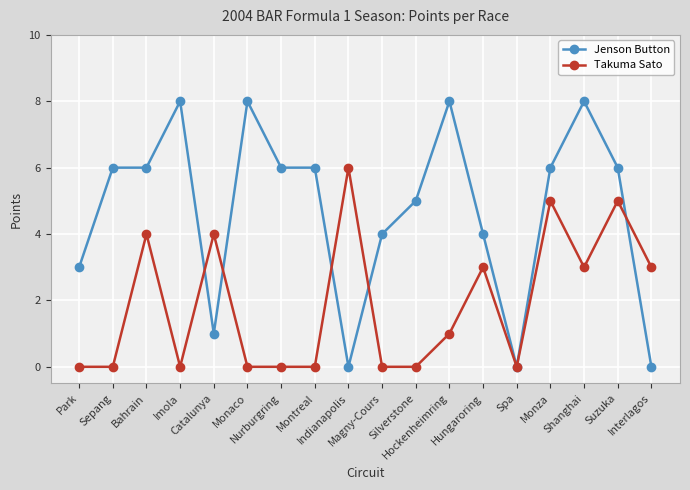

Count the number of categories in the chart.

18